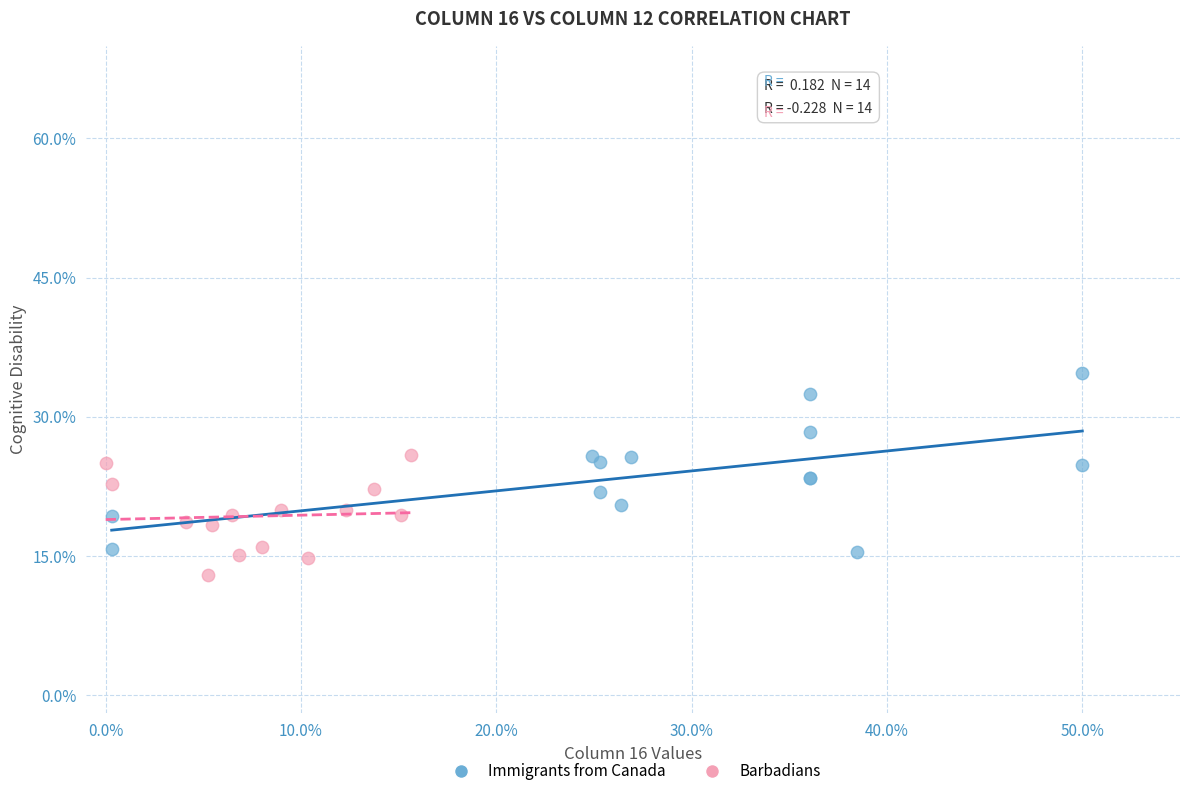

What are all the series names shown in the legend?

Immigrants from Canada, Barbadians